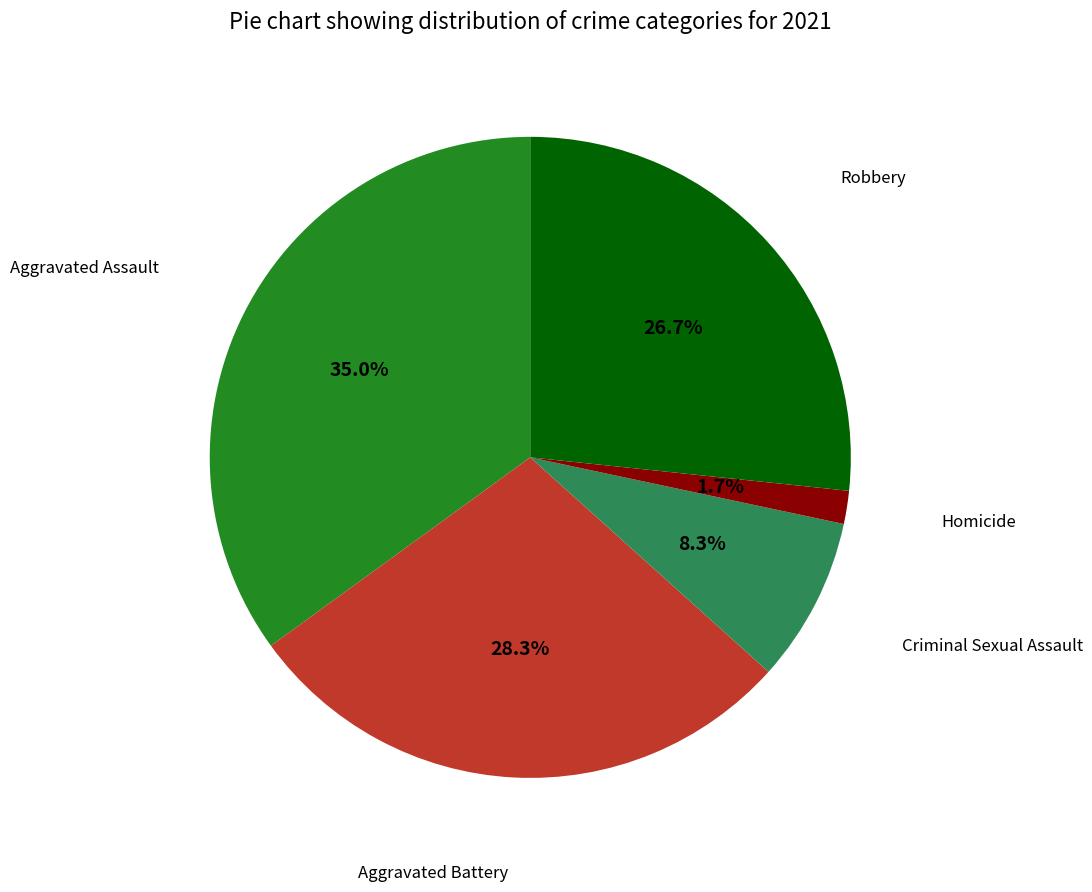

Is there any slice that represents more than half of the pie?

No